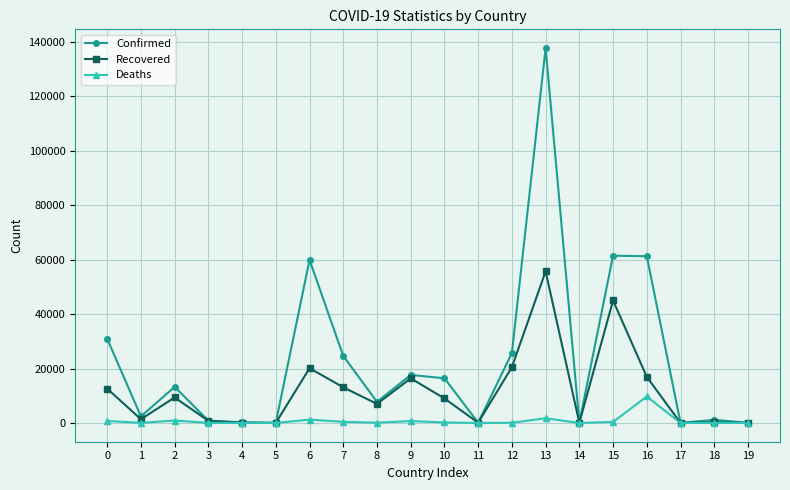

How many lines are shown in the chart?

3